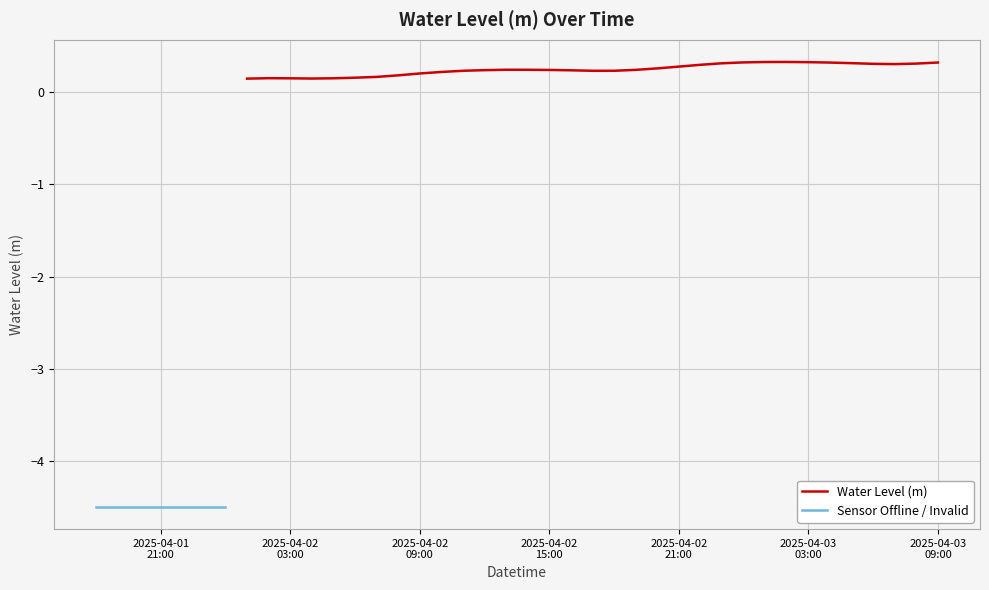

Rank the categories by value from lowest to highest.

2025-04-01 18:00:00, 2025-04-01 19:00:00, 2025-04-01 20:00:00, 2025-04-01 21:00:00, 2025-04-01 22:00:00, 2025-04-01 23:00:00, 2025-04-02 00:00:00, 2025-04-02 01:00:00, 2025-04-02 04:00:00, 2025-04-02 03:00:00, 2025-04-02 05:00:00, 2025-04-02 02:00:00, 2025-04-02 06:00:00, 2025-04-02 07:00:00, 2025-04-02 08:00:00, 2025-04-02 09:00:00, 2025-04-02 10:00:00, 2025-04-02 18:00:00, 2025-04-02 11:00:00, 2025-04-02 17:00:00, 2025-04-02 16:00:00, 2025-04-02 12:00:00, 2025-04-02 15:00:00, 2025-04-02 19:00:00, 2025-04-02 14:00:00, 2025-04-02 13:00:00, 2025-04-02 20:00:00, 2025-04-02 21:00:00, 2025-04-02 22:00:00, 2025-04-03 07:00:00, 2025-04-03 06:00:00, 2025-04-03 08:00:00, 2025-04-02 23:00:00, 2025-04-03 05:00:00, 2025-04-03 04:00:00, 2025-04-03 09:00:00, 2025-04-03 00:00:00, 2025-04-03 03:00:00, 2025-04-03 01:00:00, 2025-04-03 02:00:00